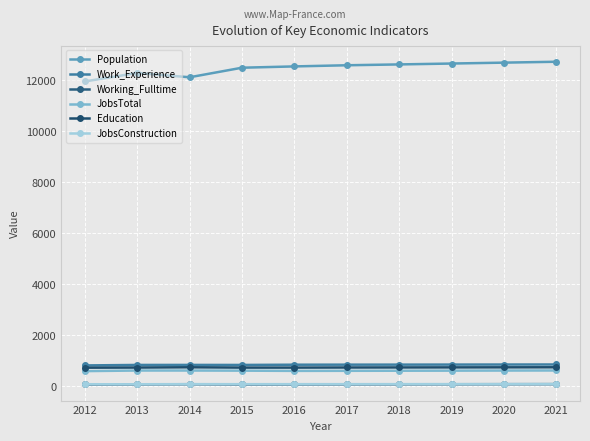

Where is the first local maximum for Population?

2013